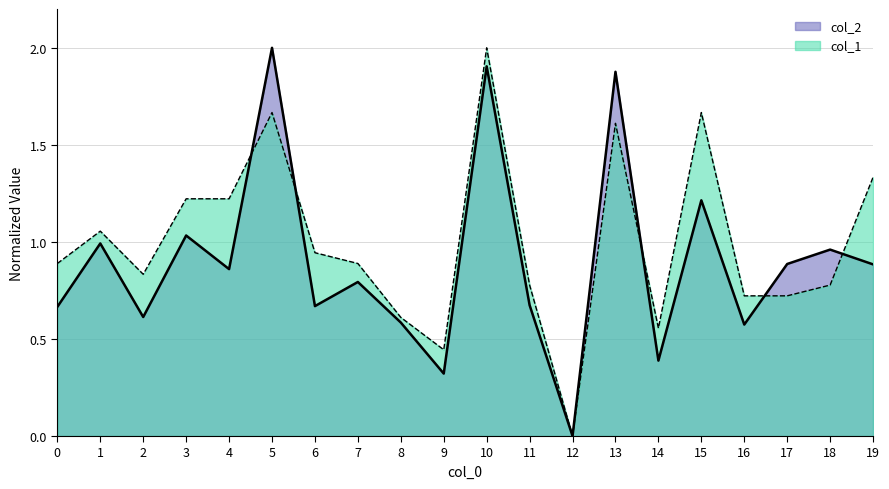

True or false: col_1 has more than 2 points higher than both neighbors.

True